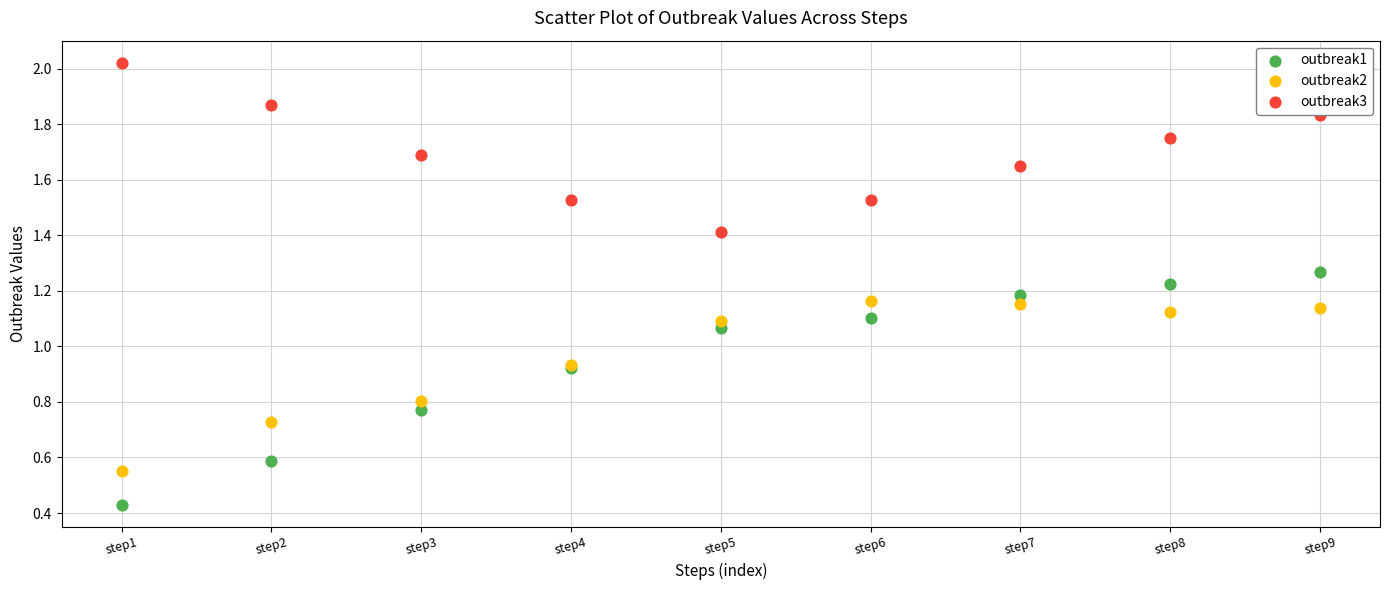

Which series contains the highest Y value?

outbreak3